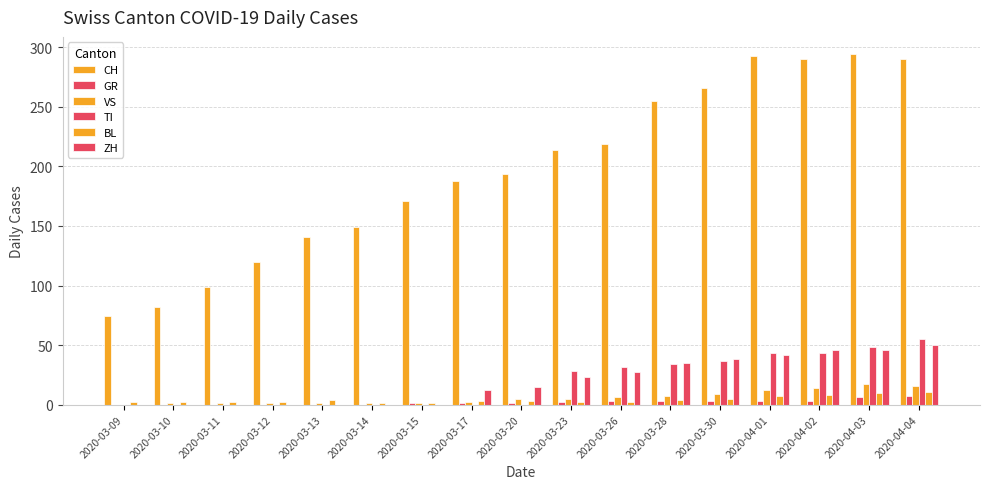

Are the bars grouped side by side (vs. stacked)?

Yes